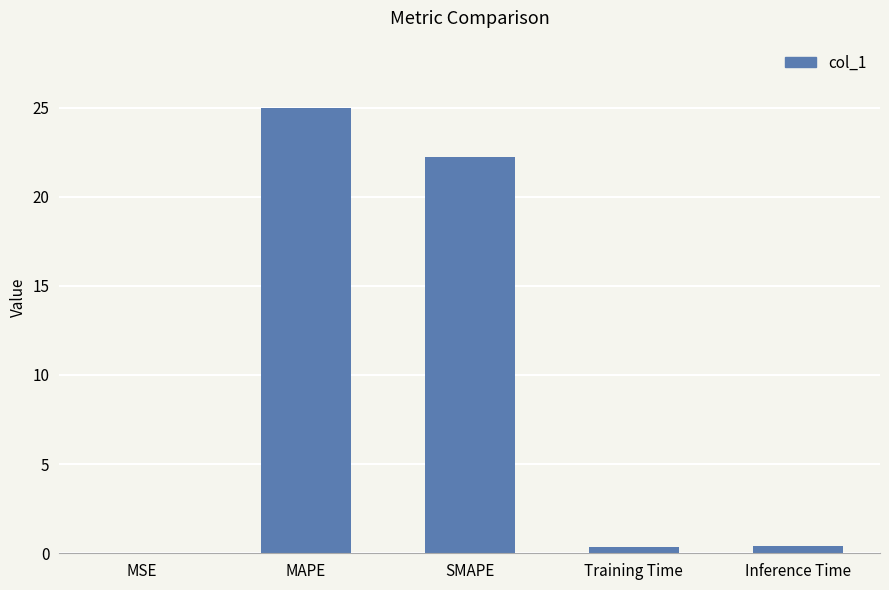

What is the sum of the values at Training Time and MAPE?

25.4